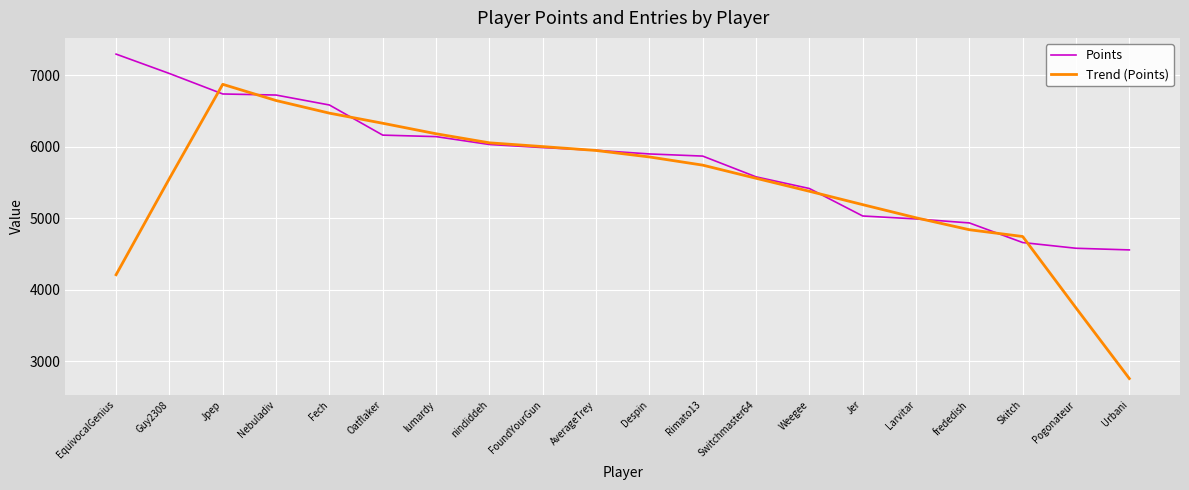

What value does the Points series have at Jer?

5031.0